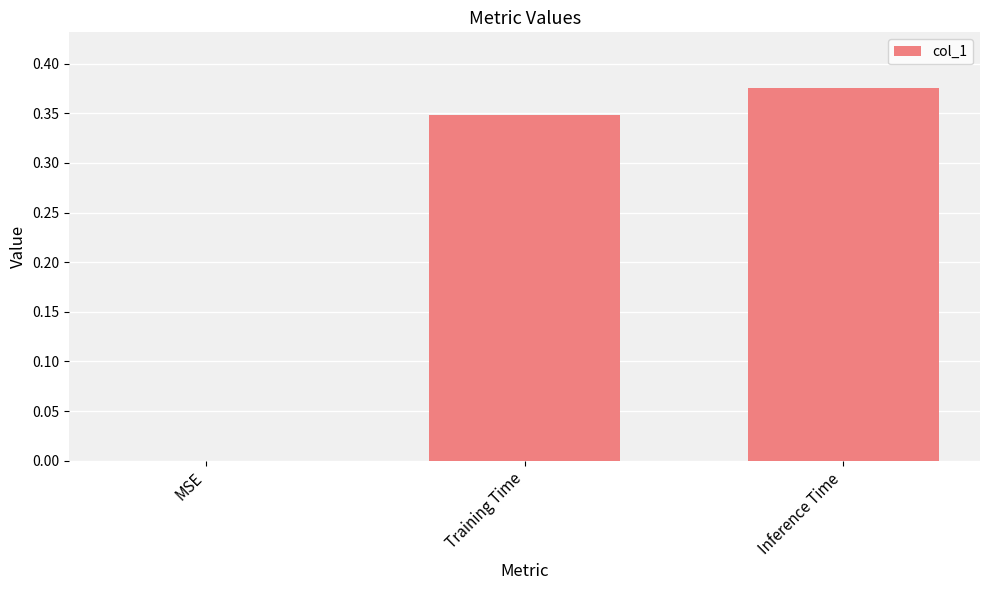

The chart shows a value of 0.2 at MSE. True or false?

False